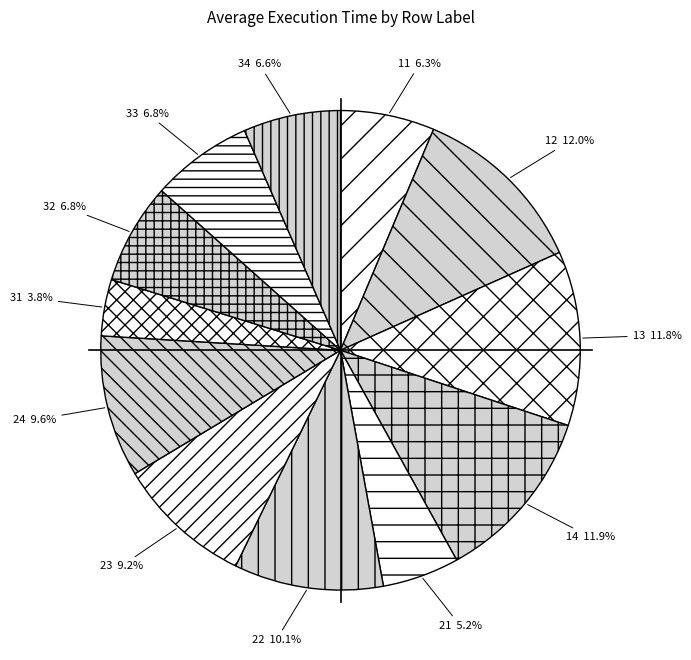

How many segments does this pie chart have?

12